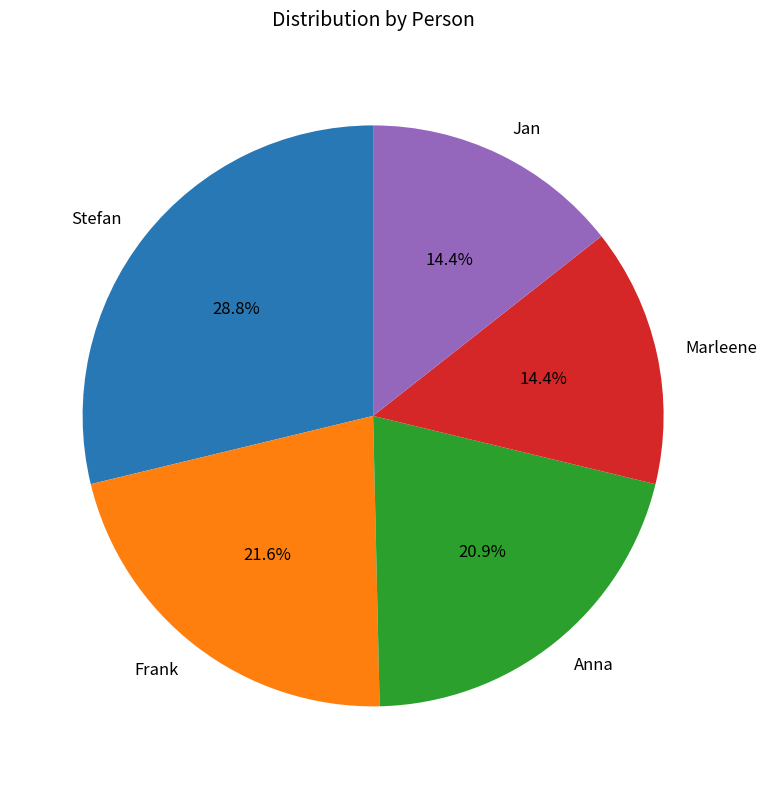

Does any single category account for the majority?

No